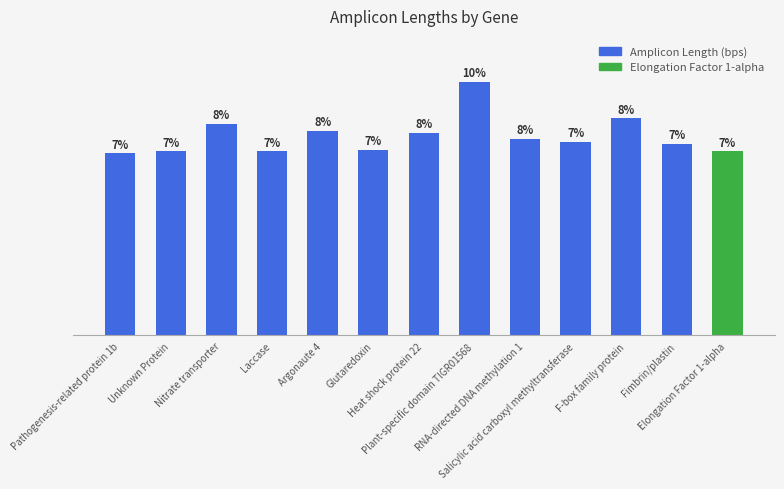

Are the bars horizontal?

No